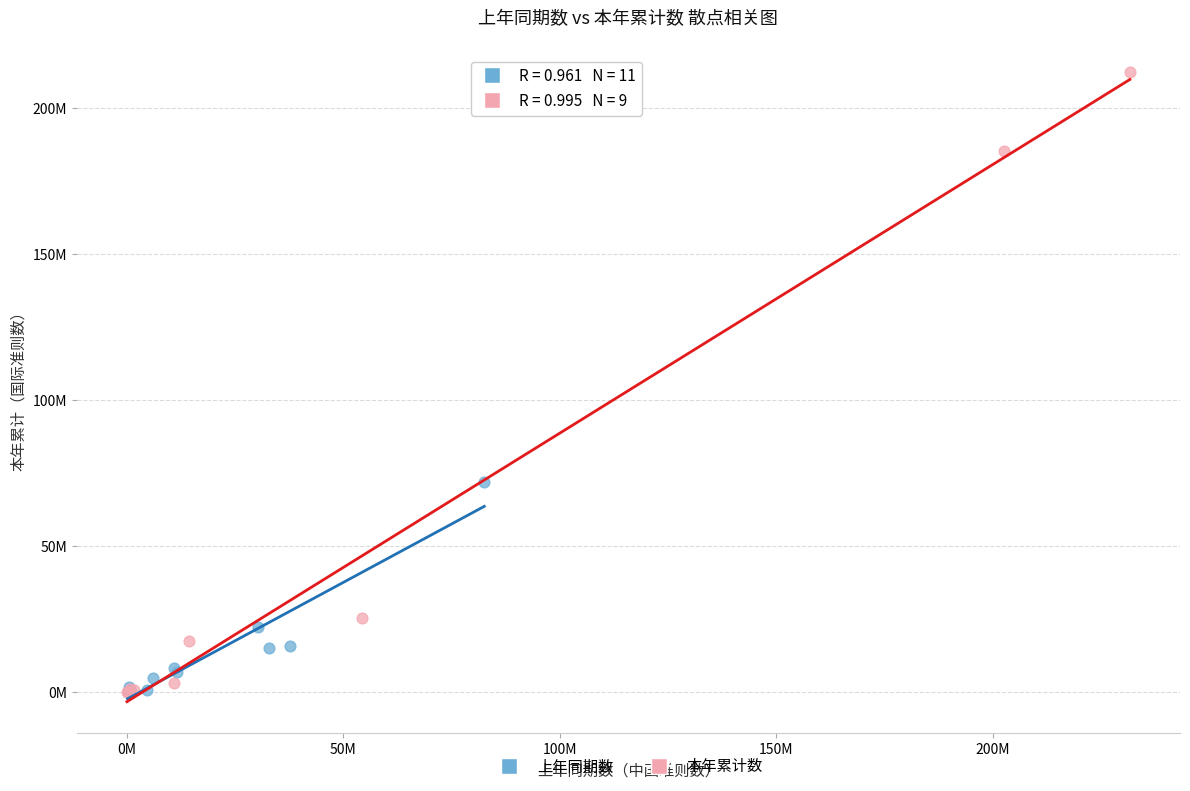

What are all the series names shown in the legend?

上年同期数, 本年累计数